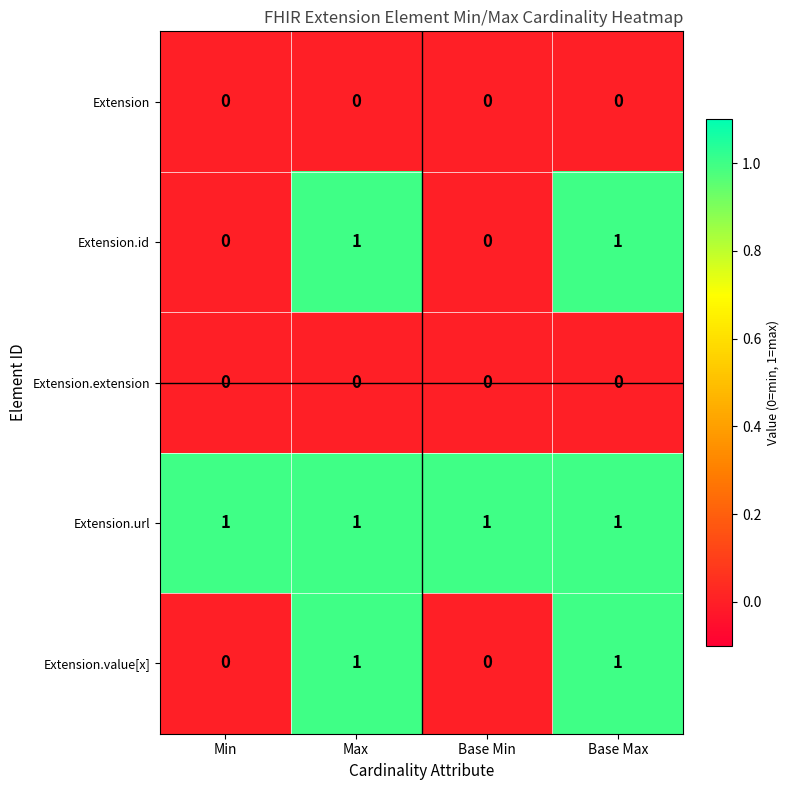

Reading right to left, transcribe all the data shown in this chart.

Extension: Base Max=0	Base Min=0	Max=0	Min=0
Extension.id: Base Max=1	Base Min=0	Max=1	Min=0
Extension.extension: Base Max=0	Base Min=0	Max=0	Min=0
Extension.url: Base Max=1	Base Min=1	Max=1	Min=1
Extension.value[x]: Base Max=1	Base Min=0	Max=1	Min=0